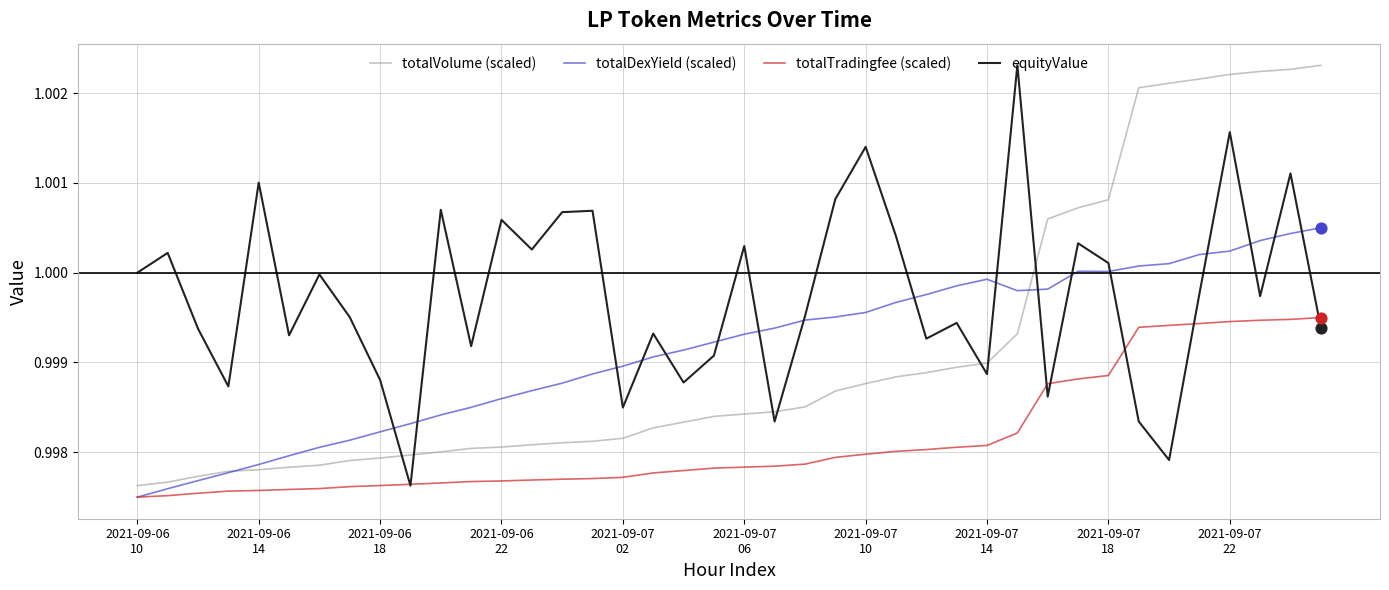

Which series has the largest total across all categories?

equityValue